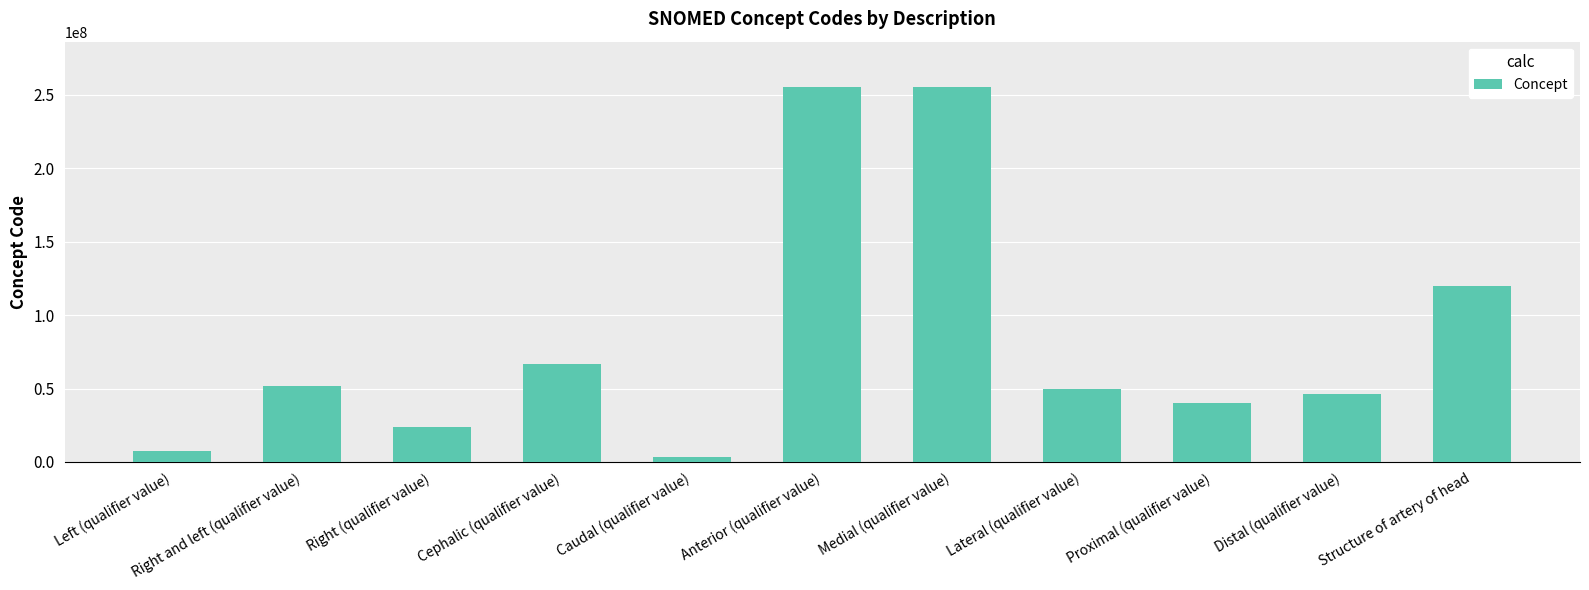

Are the bars grouped side by side (vs. stacked)?

No